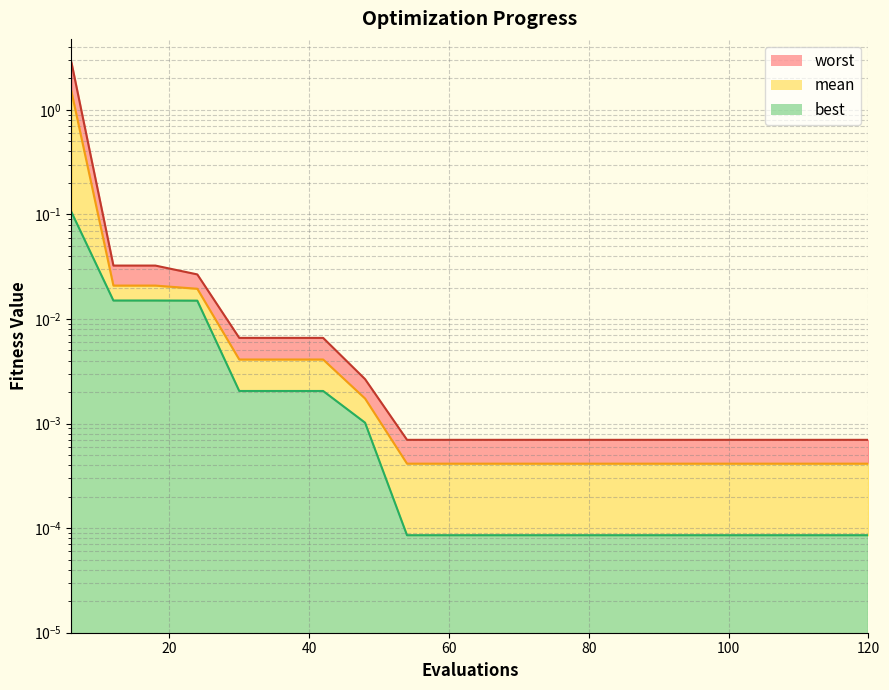

The value of best at 90 is 0.0. True or false?

True